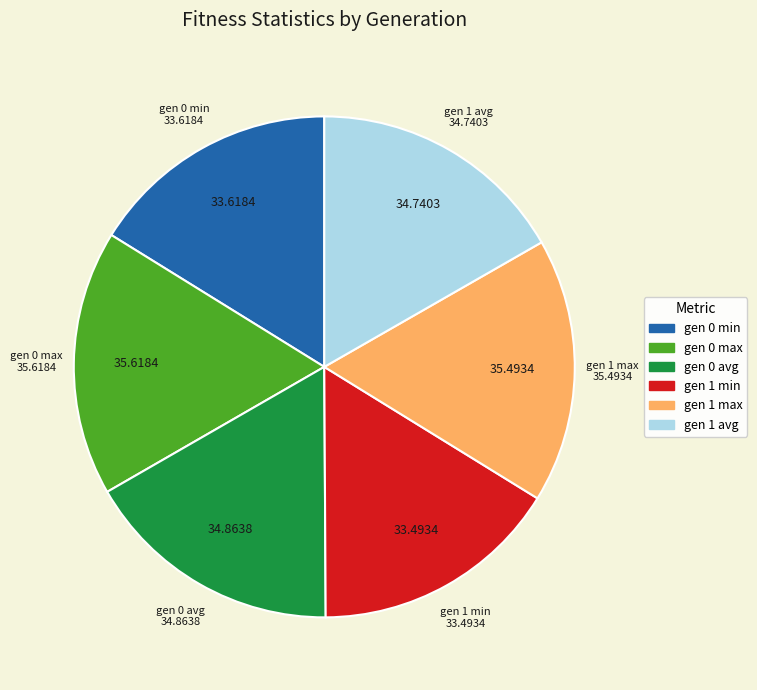

Does gen 0 max account for over 50% of the chart?

No